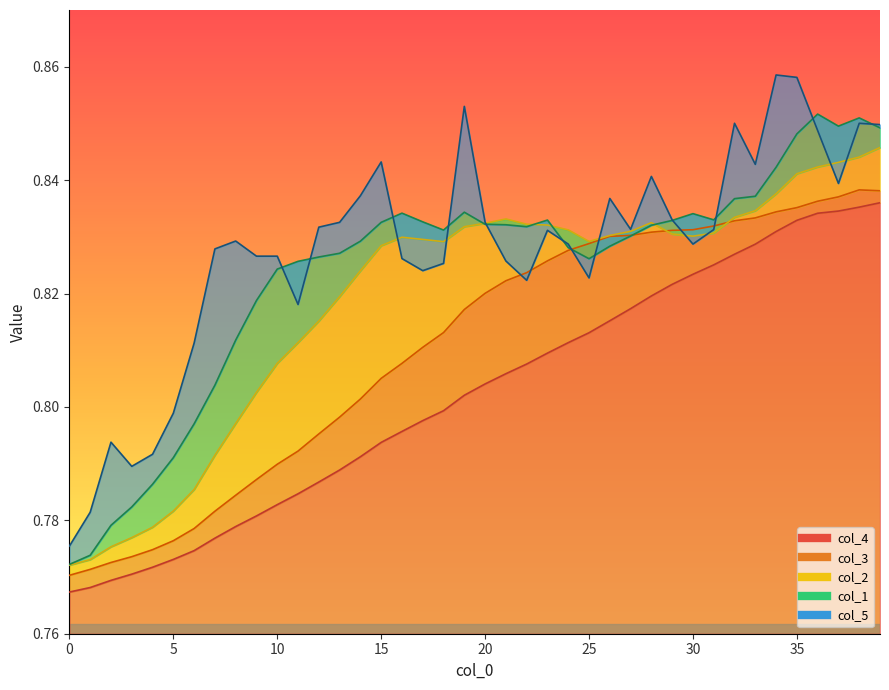

What is the minimum value shown in the chart?

0.8